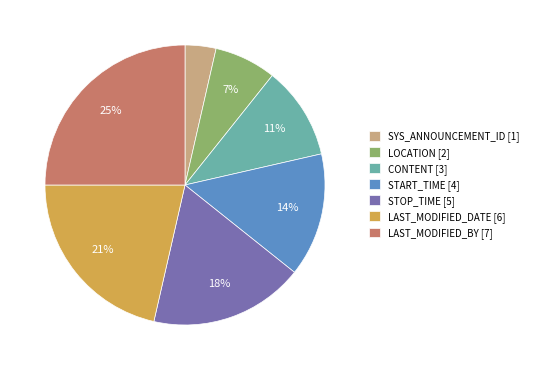

How many slices are in this pie chart?

7